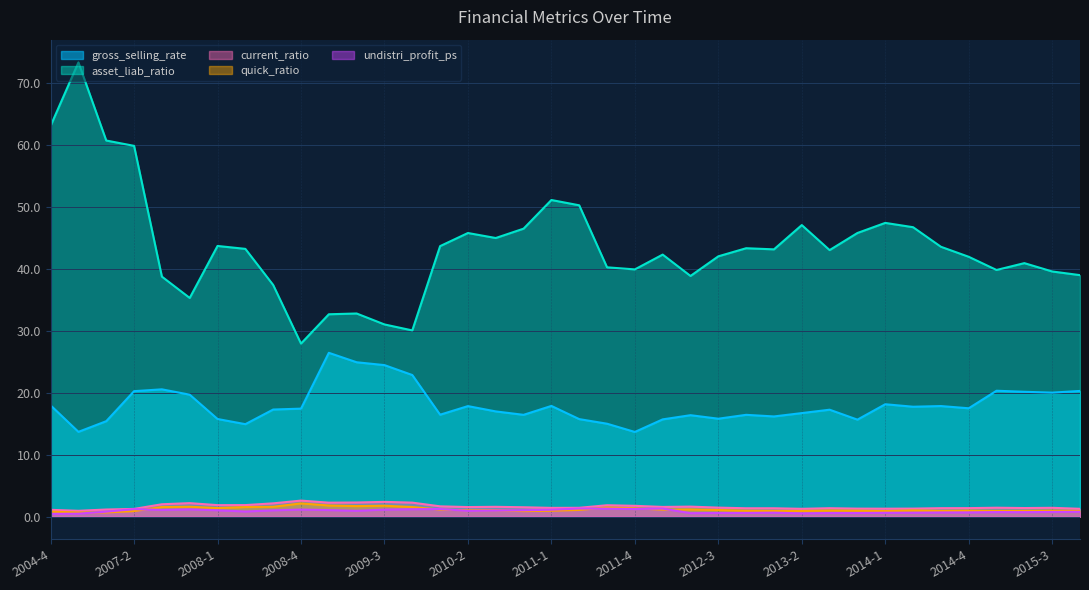

What is the label of the 30th point from the left?

2013-4